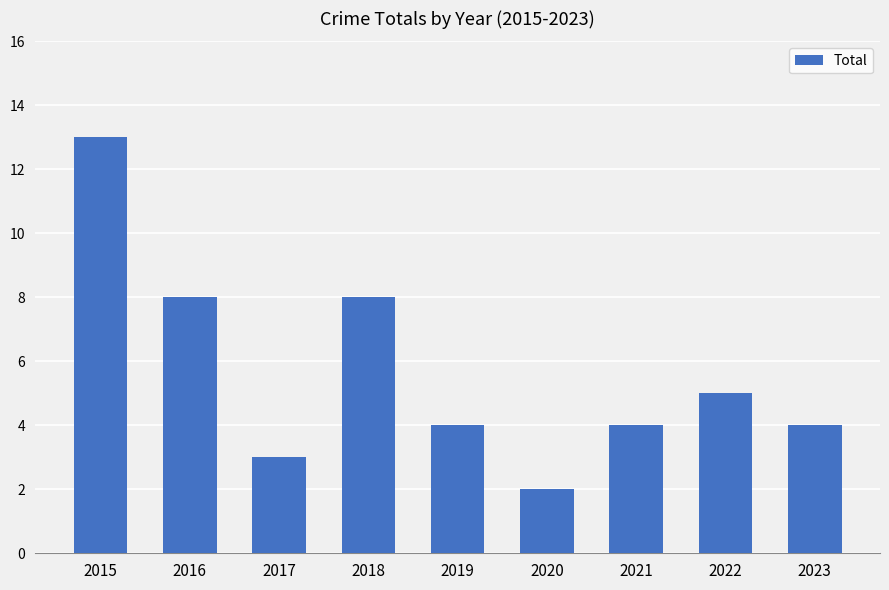

What value does the data have at 2020?

2